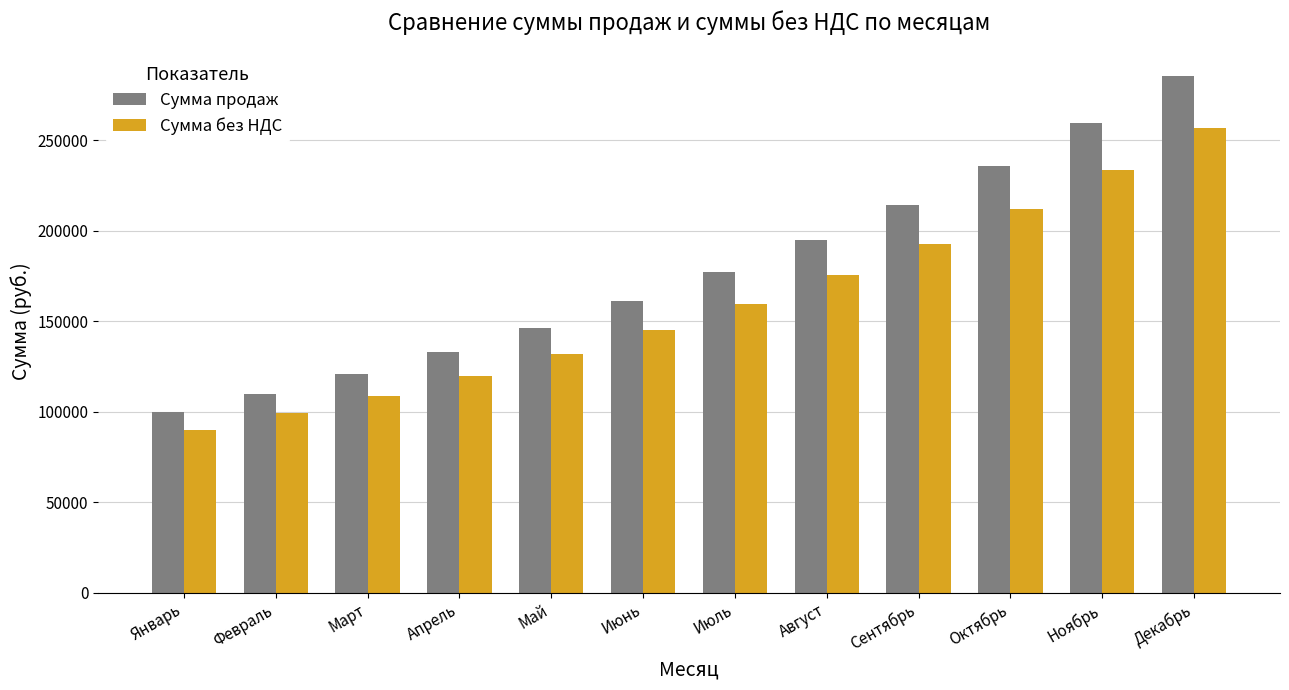

At which label does Сумма продаж first exceed 177156?

Июль